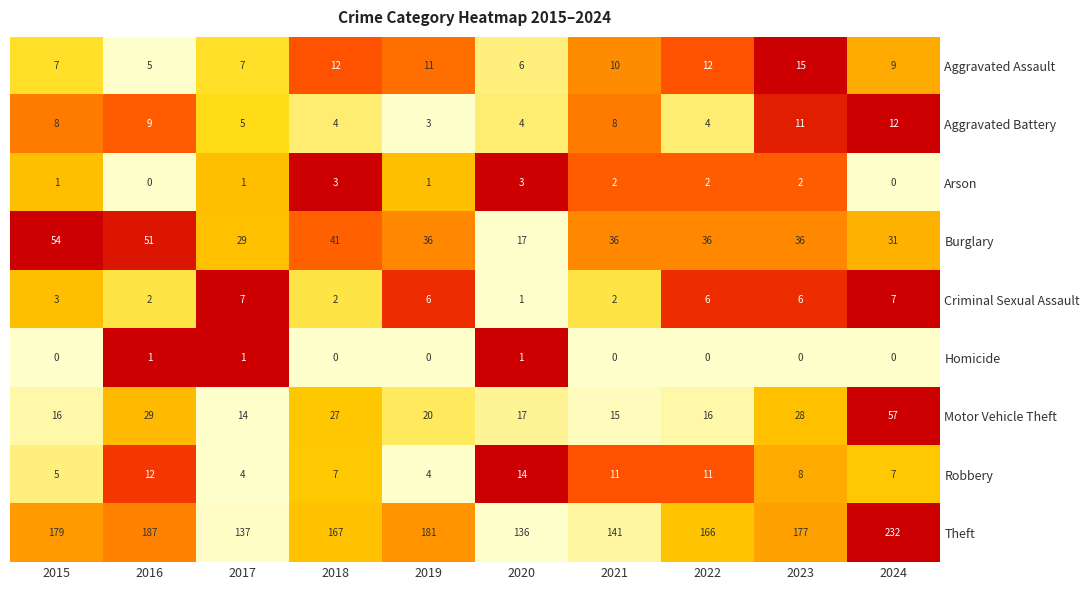

What is the sum of all Theft values?

1703